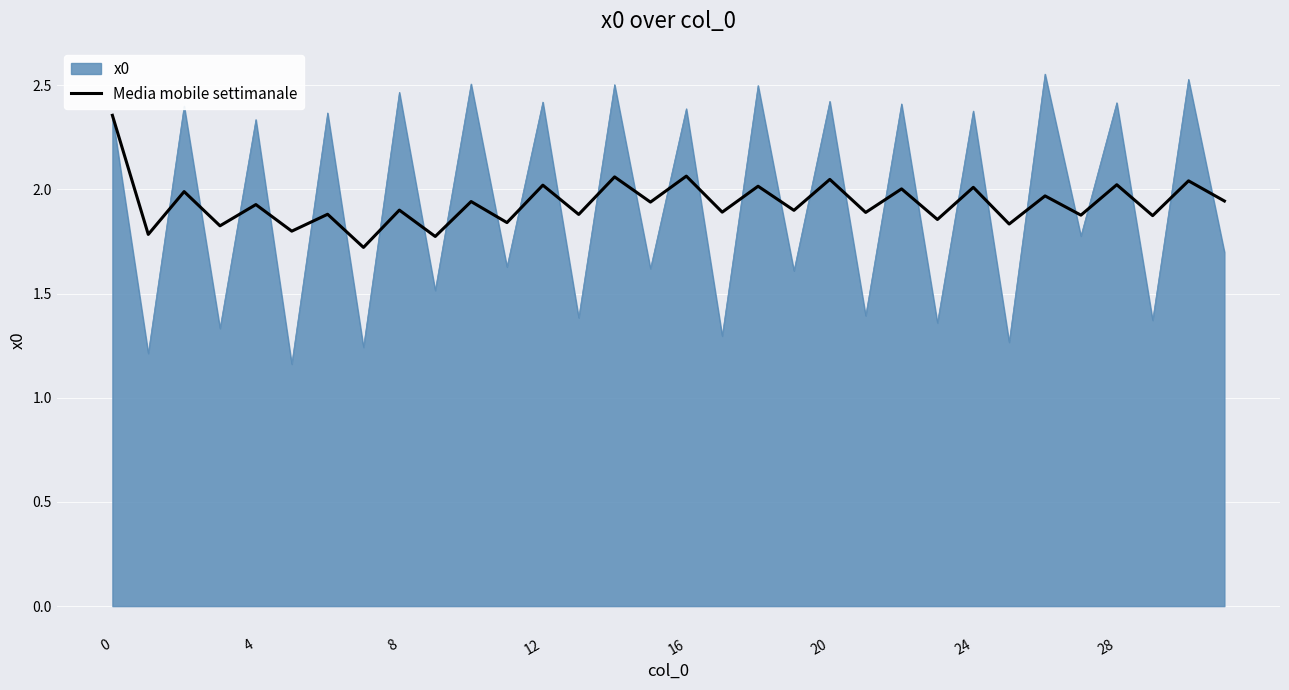

Which series has the widest spread of values?

x0